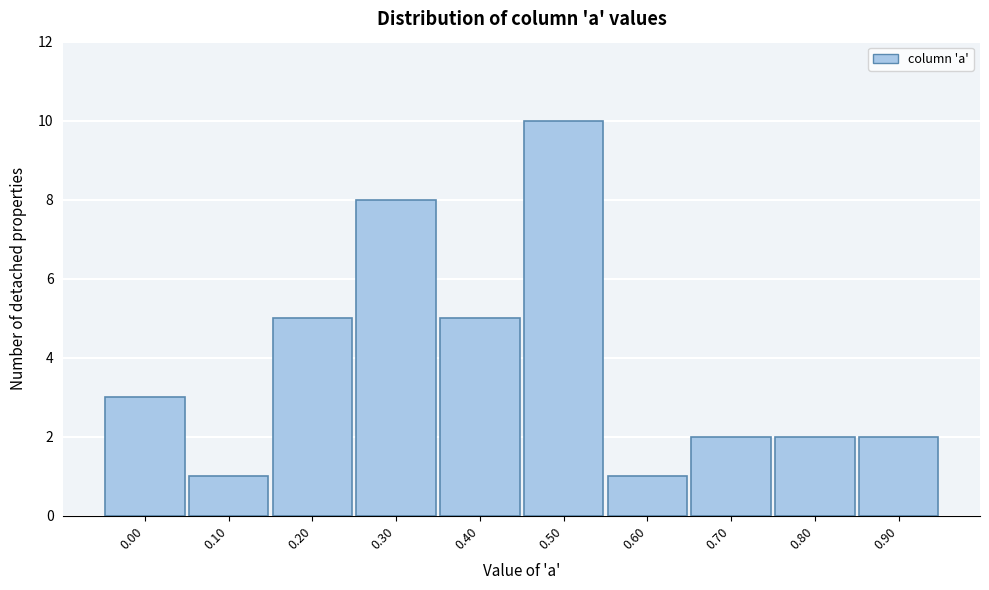

Reading left to right, extract all data points from this chart.

3	1	5	8	5	10	1	2	2	2